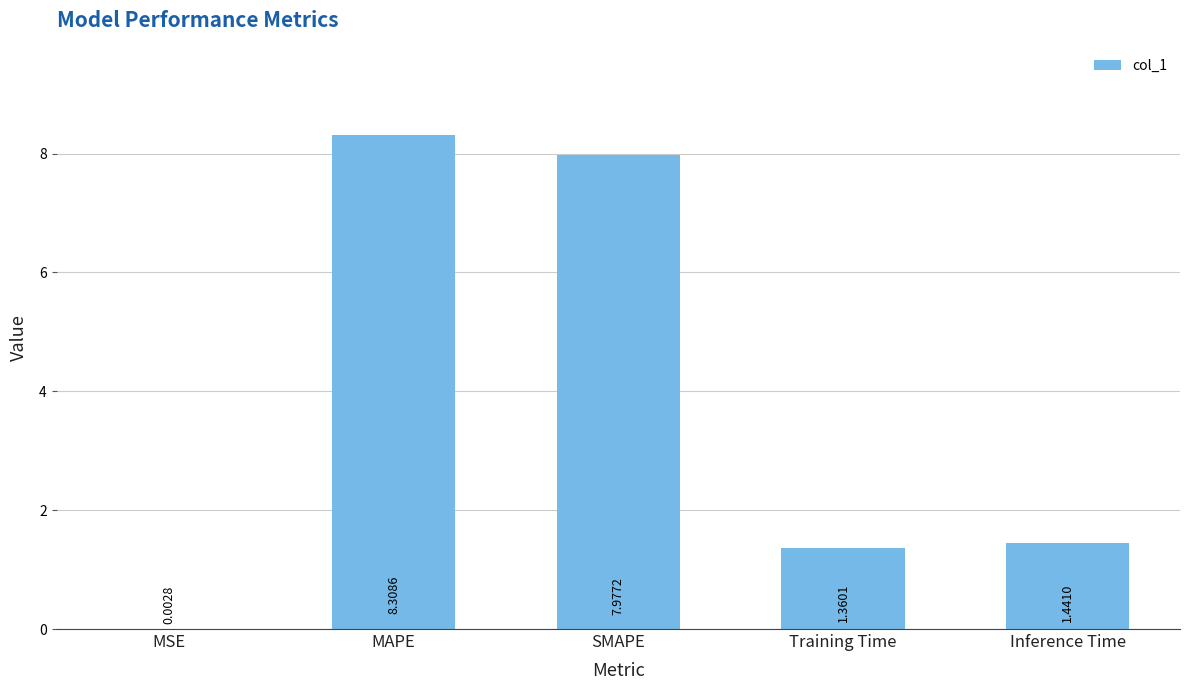

Approximately how many times larger is the value at MAPE compared to Training Time?

6.1